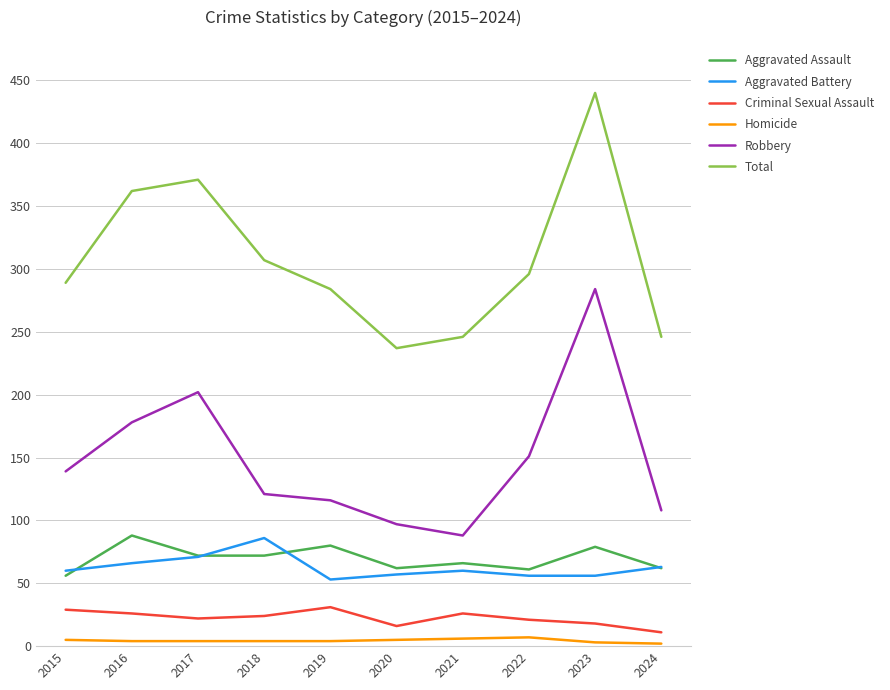

True or false: Criminal Sexual Assault has more than 1 points higher than both neighbors.

True